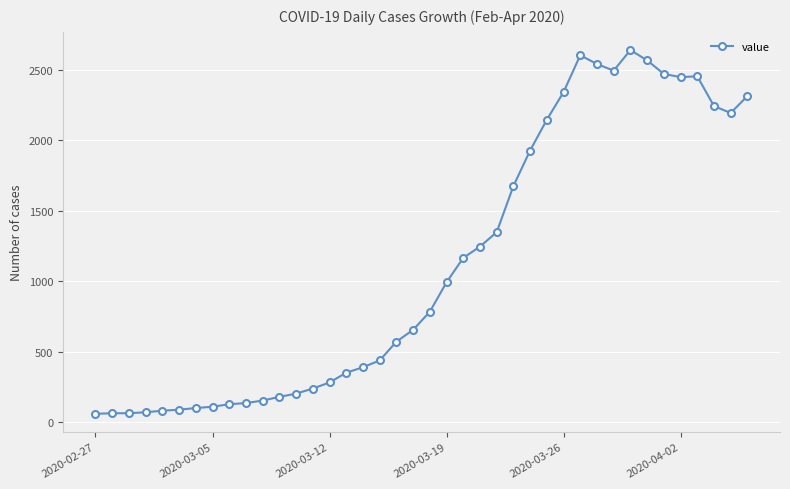

What is the difference between the maximum and minimum values?

2578